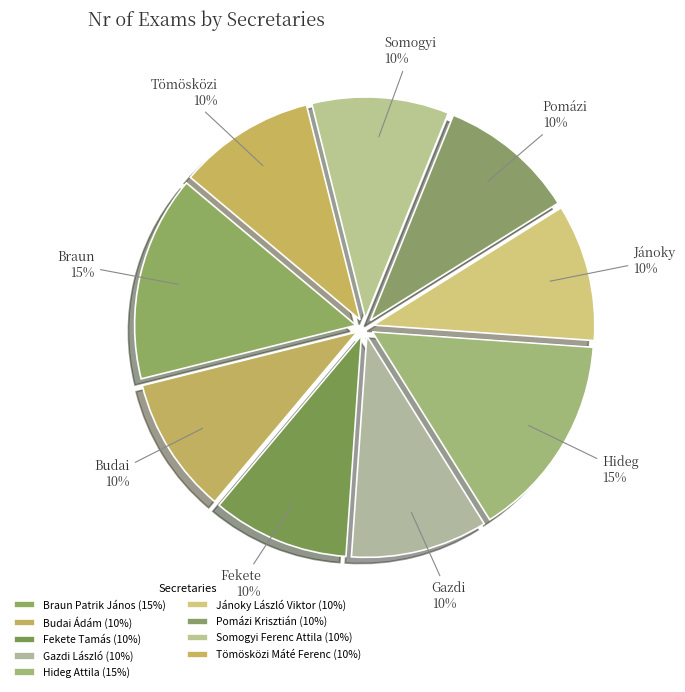

What is the total percentage of Somogyi Ferenc Attila and Pomázi Krisztián?

20.0%